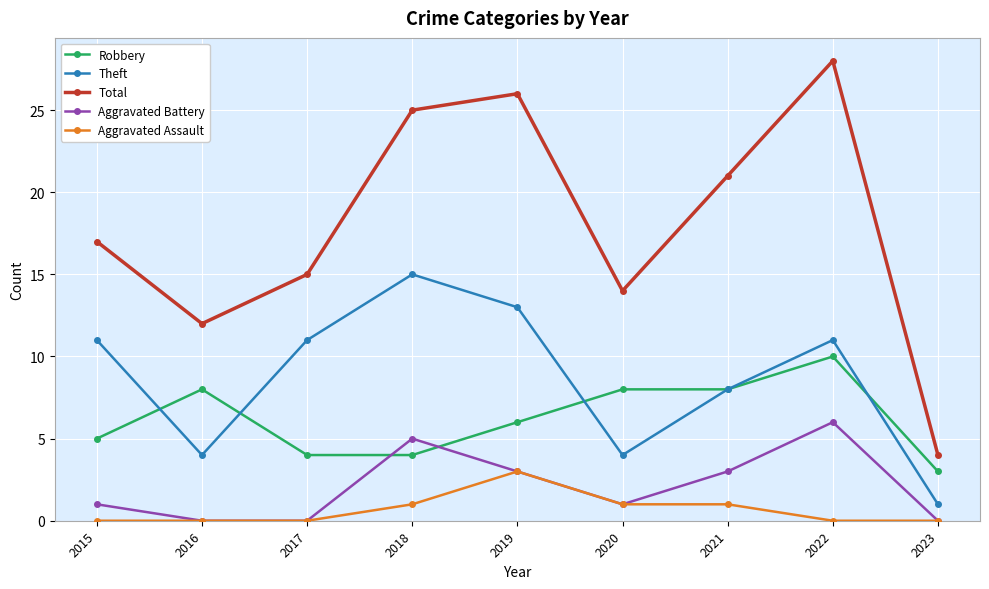

Is it true that Robbery equals 5 at 2015?

True